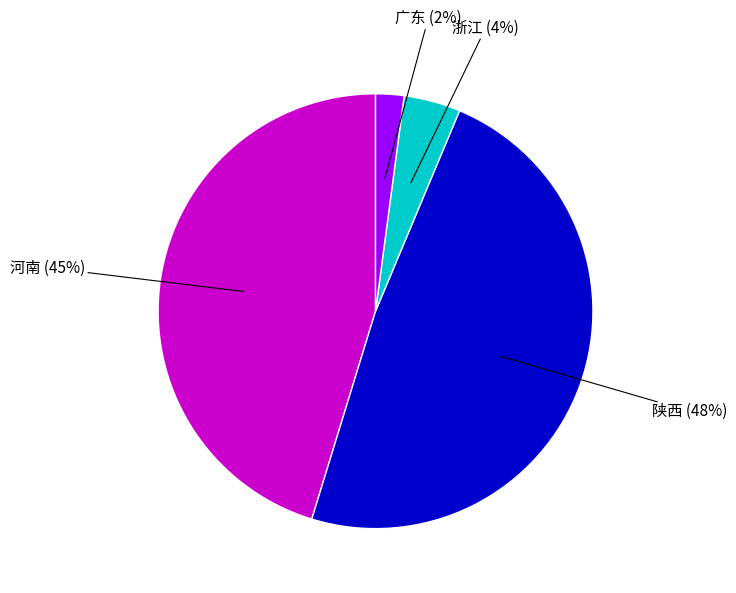

To the nearest percent, what is the average slice percentage?

25%